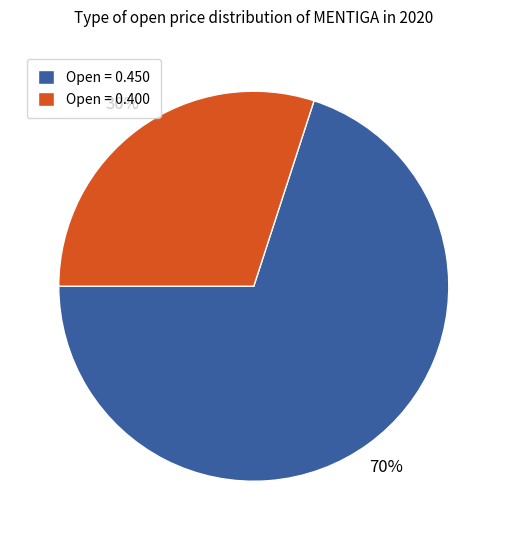

How many slices are in this pie chart?

2